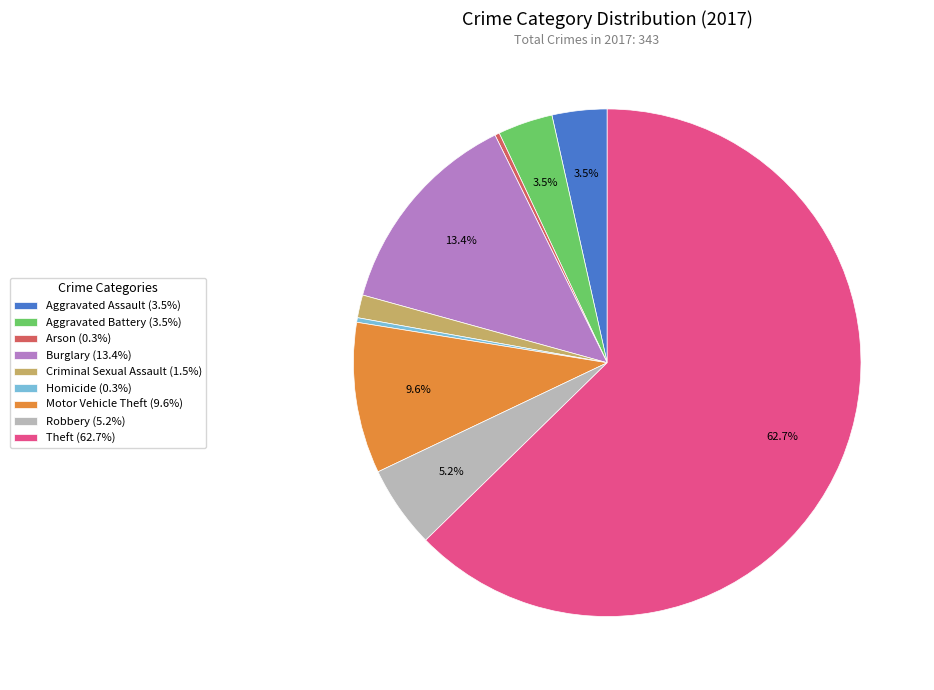

Approximately how many times larger is the value at Motor Vehicle Theft (9.6%) compared to Arson (0.3%)?

33.0